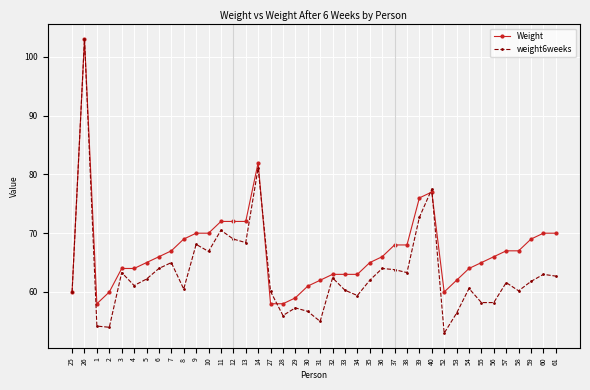

Where is the first local maximum for Weight?

26